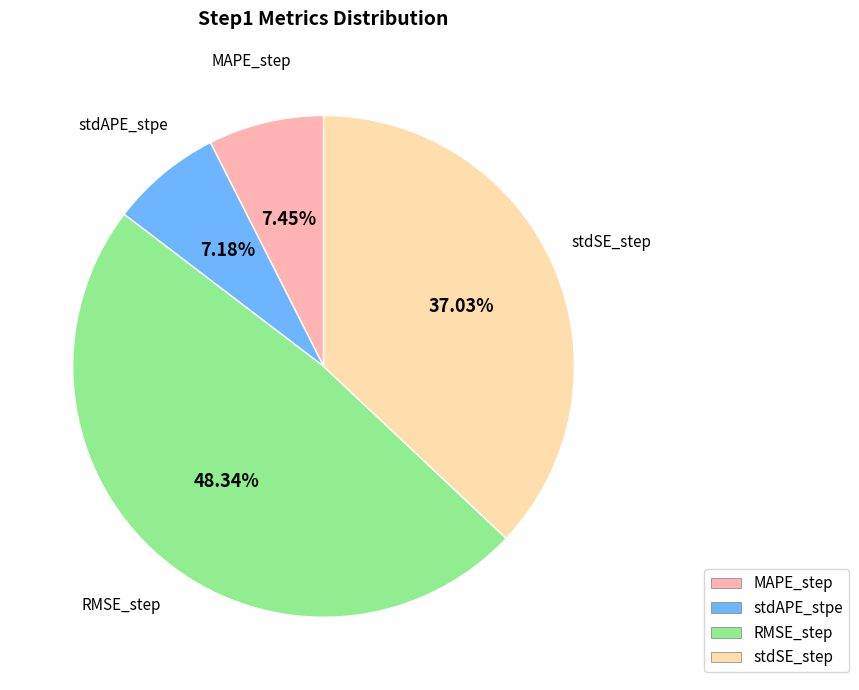

Does RMSE_step account for over 50% of the chart?

No